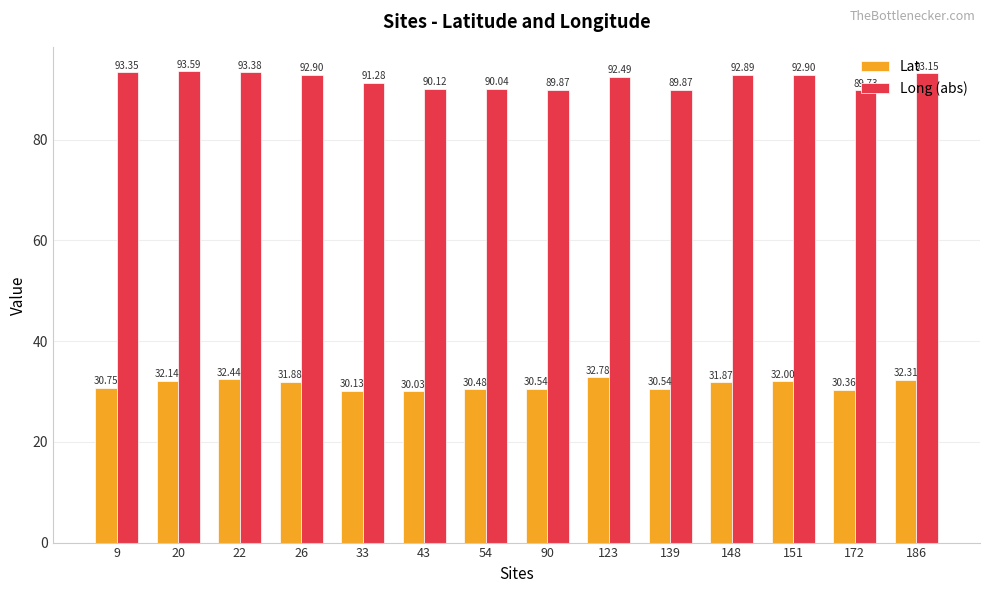

How many series are shown in this chart?

2